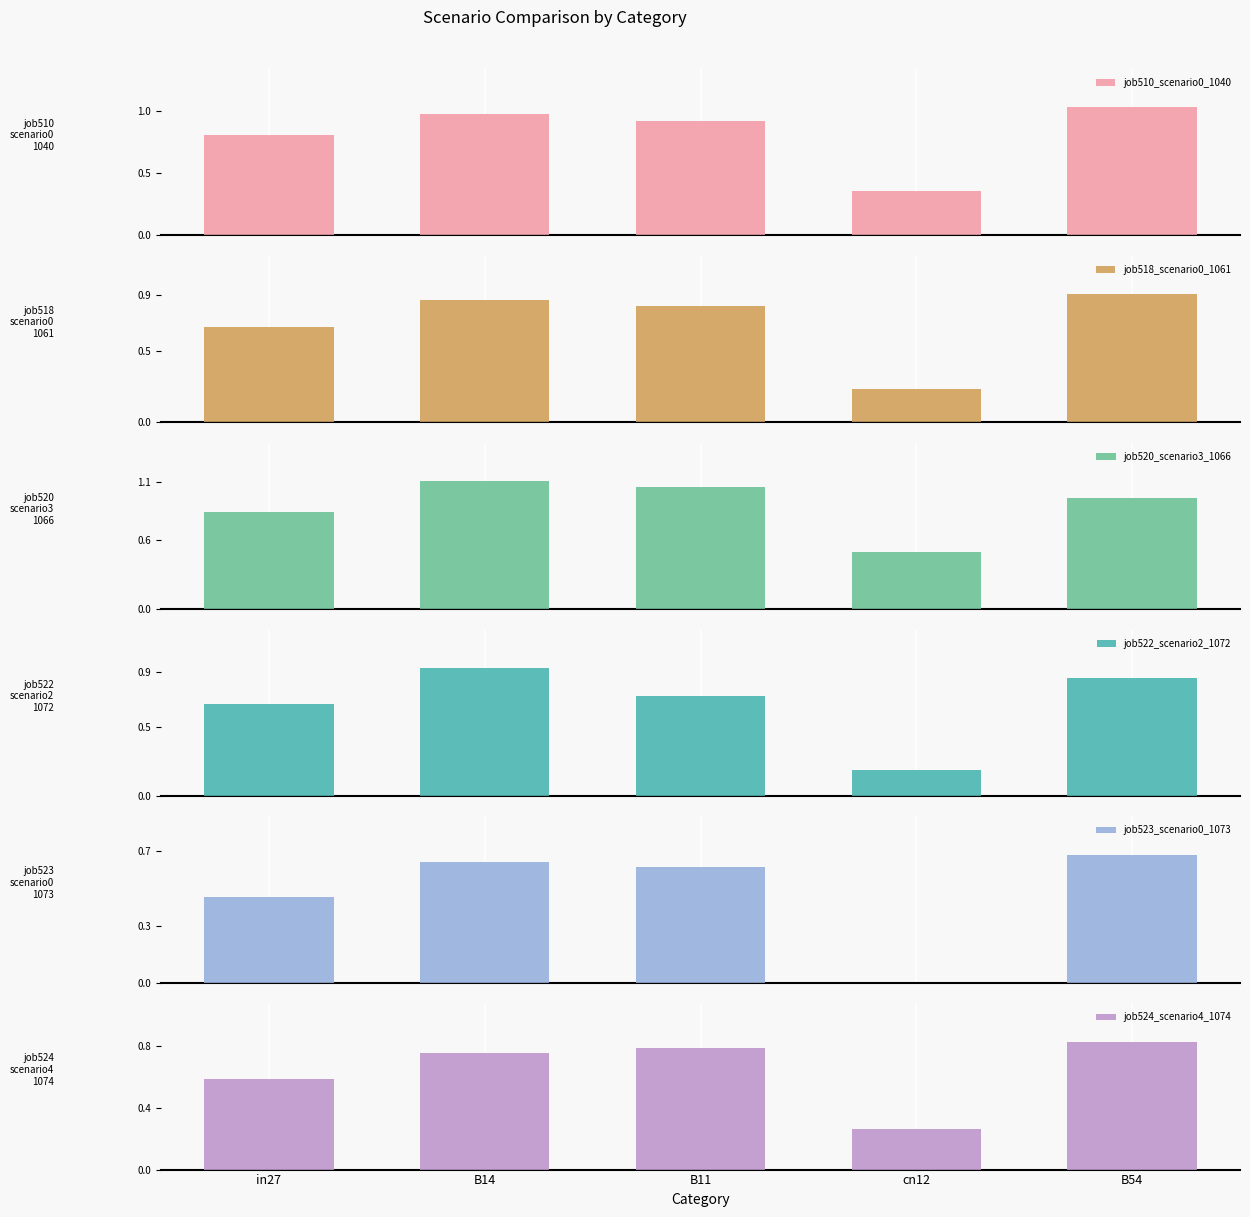

What is the average value of the job522_scenario2_1072 series?

0.7